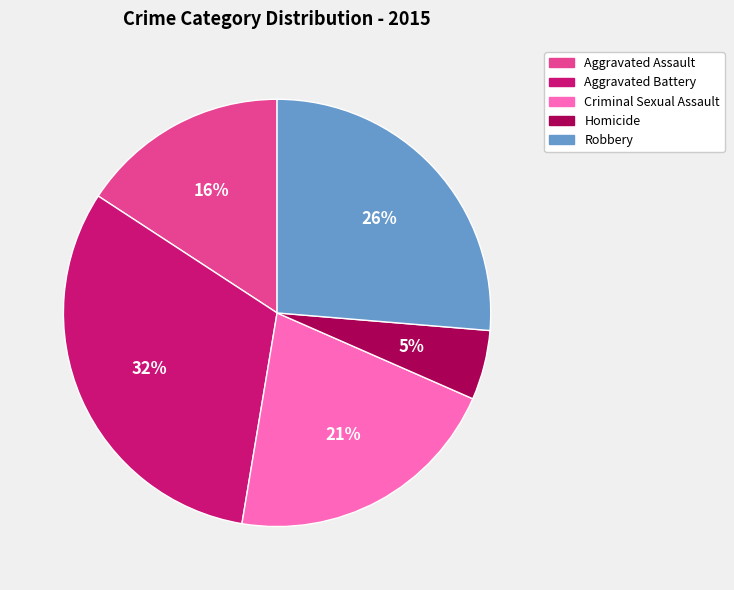

To the nearest percent, what percentage of the pie is Robbery?

26%